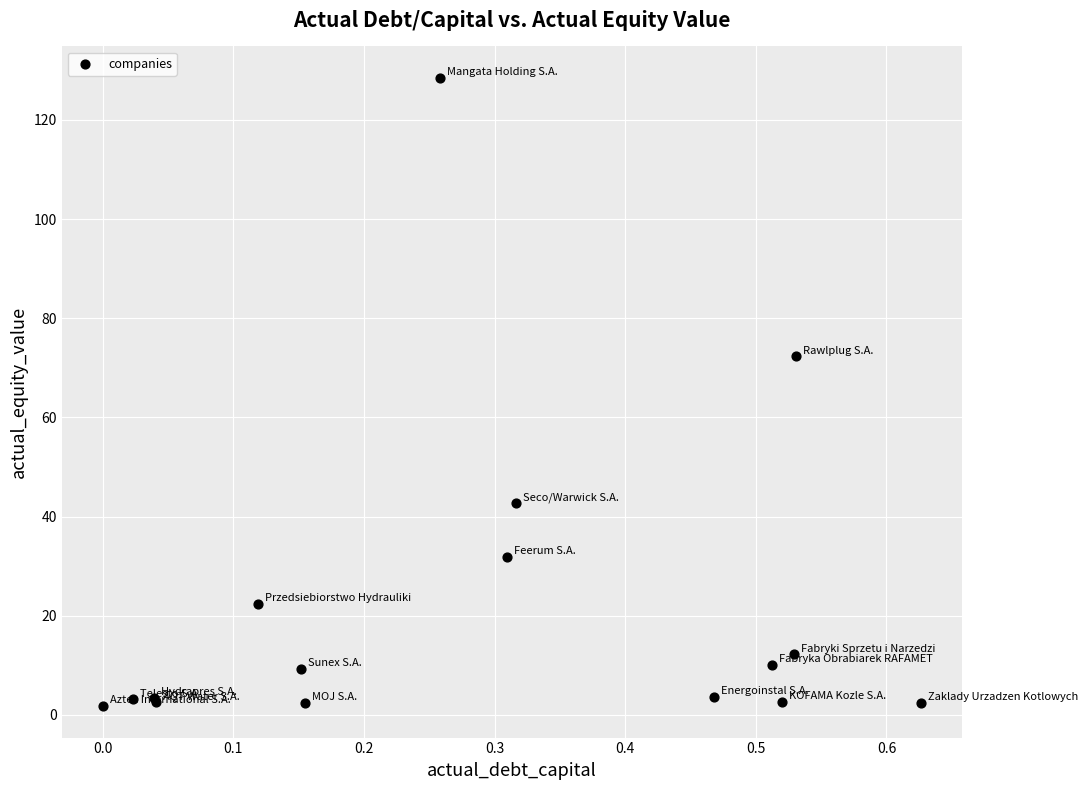

What Y value in the scatter plot is closest to 65?

72.3